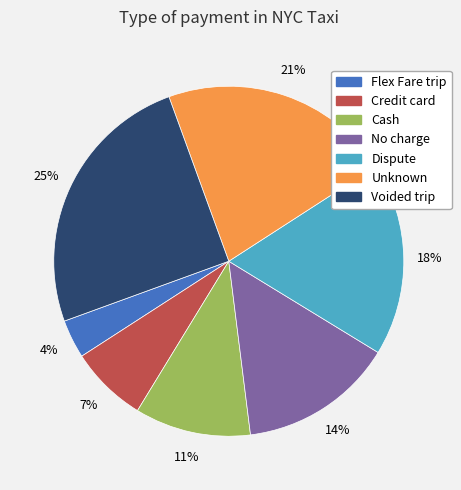

Is Dispute the majority of the pie?

No